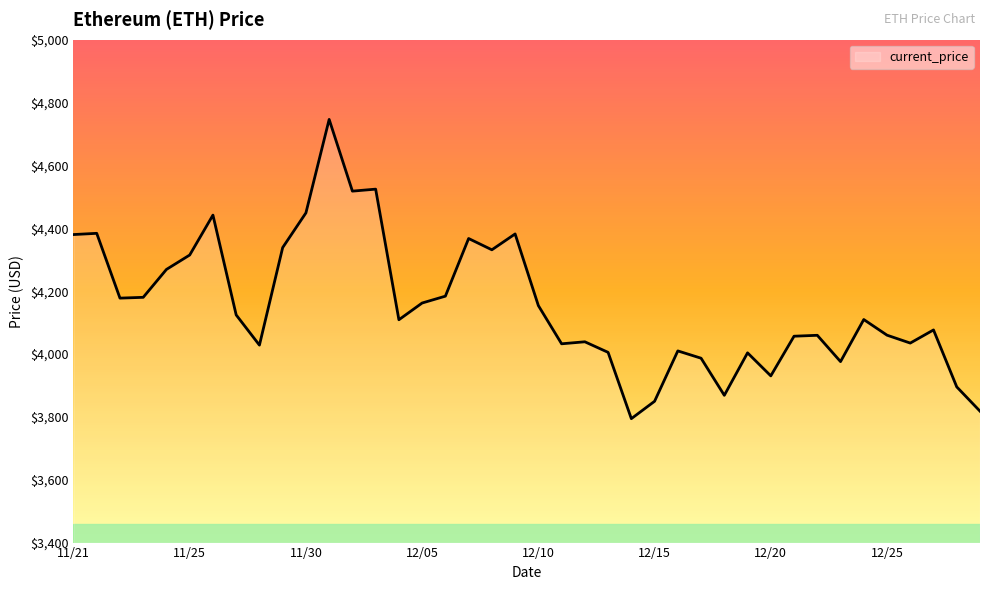

What is the difference between the second highest and second lowest values?

706.5